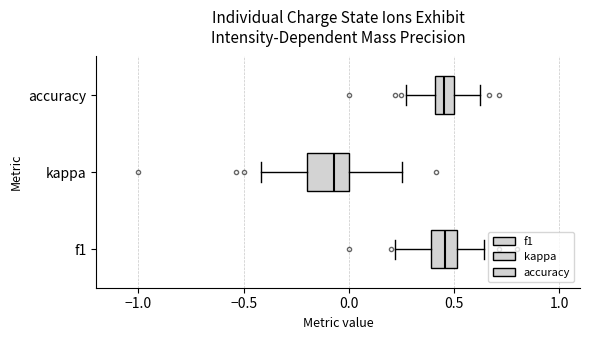

Reading bottom to top, transcribe this box plot: for each box, give where its median line is, the range the box spans, and where its two whiskers end, as read against the x-axis. The values are not printed on the chart, so give them approximately, as read against the axis.

f1: median 0.45, box 0.40 to 0.50, whiskers 0.20 to 0.65
kappa: median -0.05, box -0.20 to 0.00, whiskers -0.40 to 0.25
accuracy: median 0.45, box 0.40 to 0.50, whiskers 0.25 to 0.65